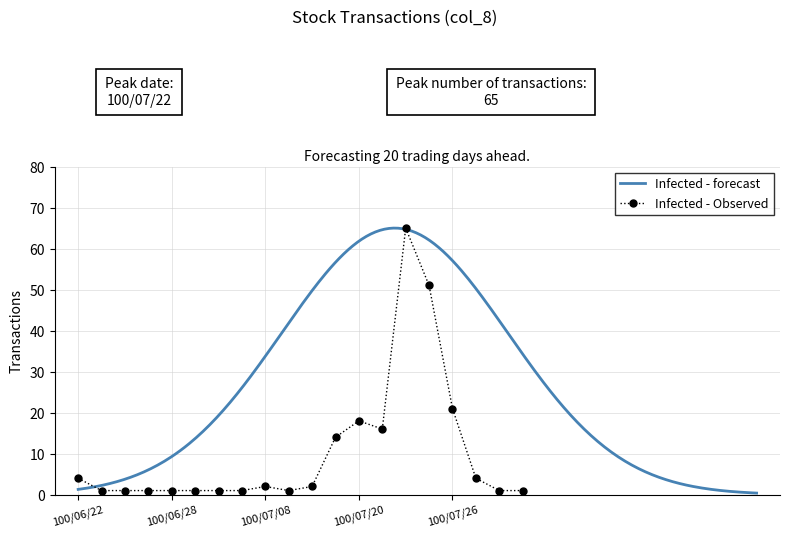

How many data points are less than 2?

10